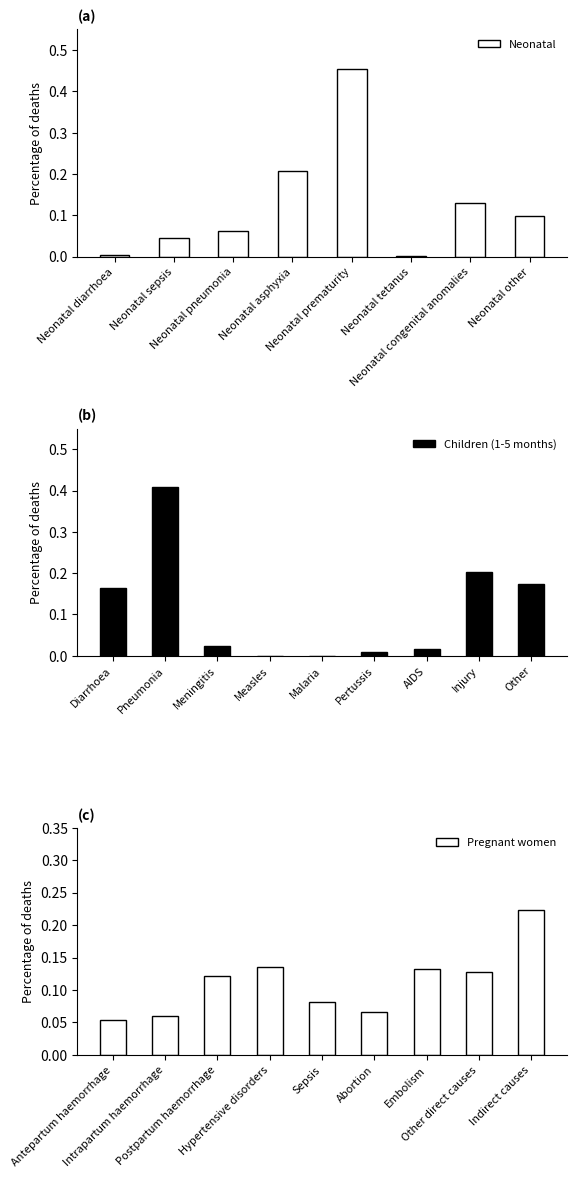

True or false: Children (1-5 months) has a value of 0.1 at Other.

False